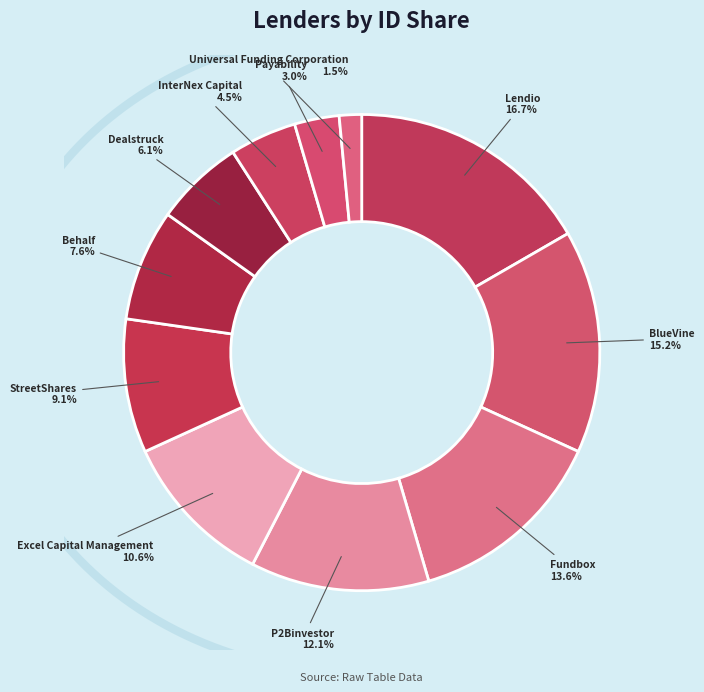

To the nearest percent, what is the difference between the largest and smallest slice percentages?

15%